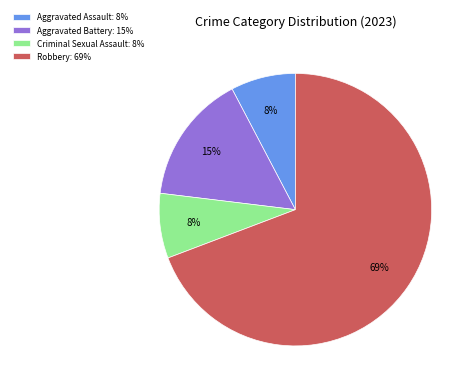

The Criminal Sexual Assault slice represents 1% of the pie. True or false?

False